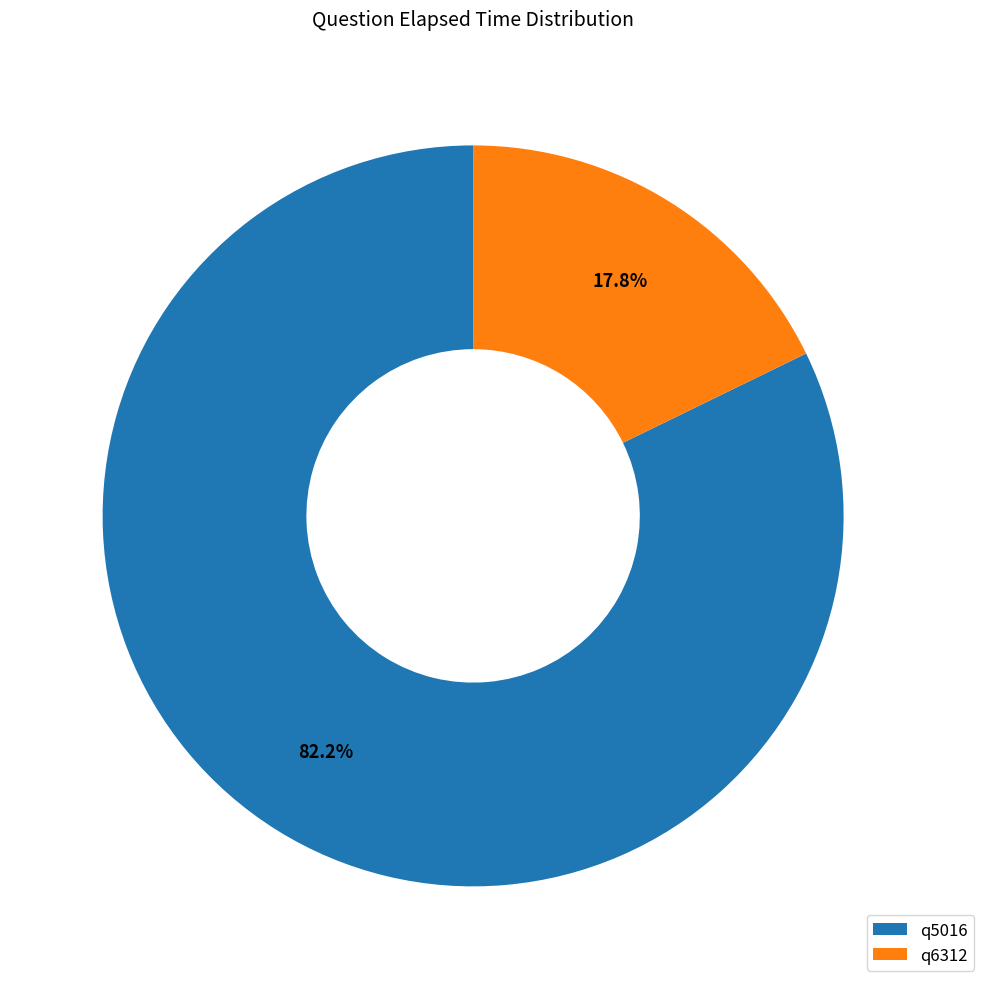

To the nearest percent, what percentage of the pie is q6312?

18%